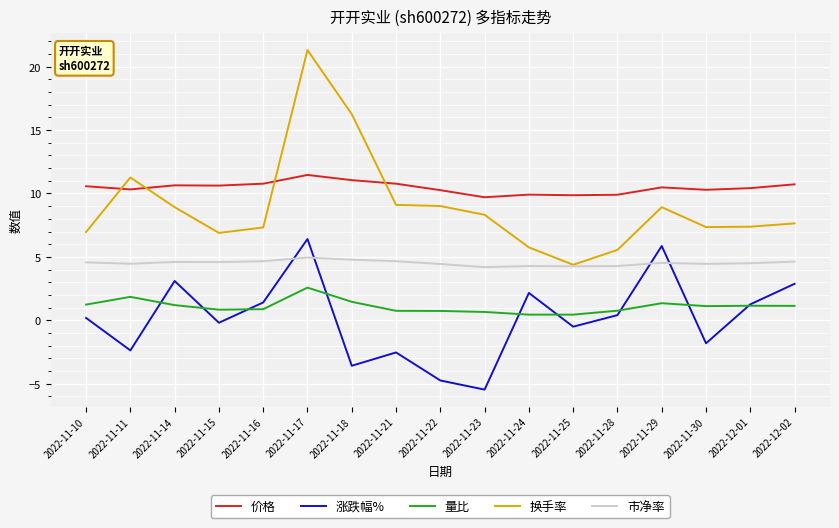

Which label corresponds to the smallest value in the chart?

2022-11-23